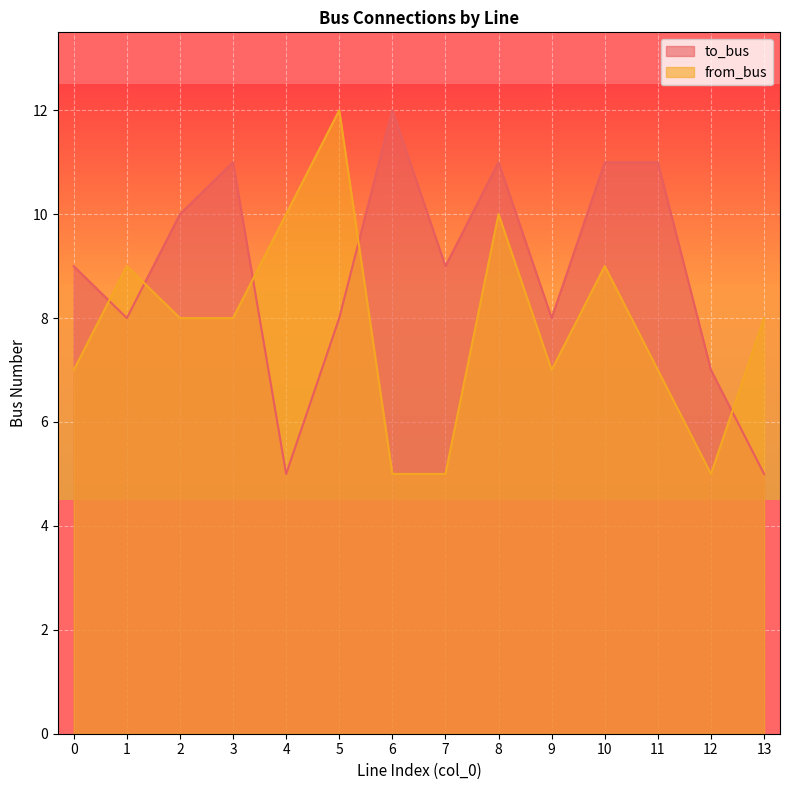

What are all the series names shown in the legend?

to_bus, from_bus